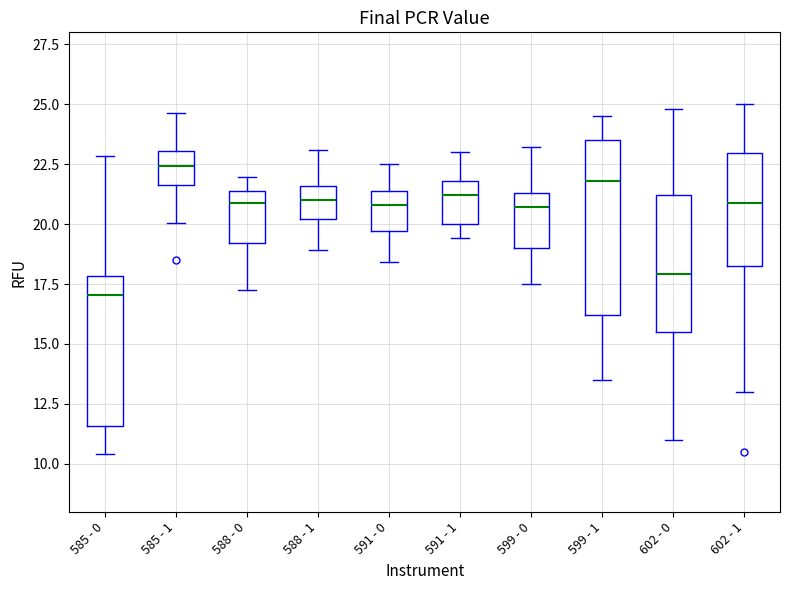

Which box is the tallest, from its lower edge to its upper edge?

599 - 1